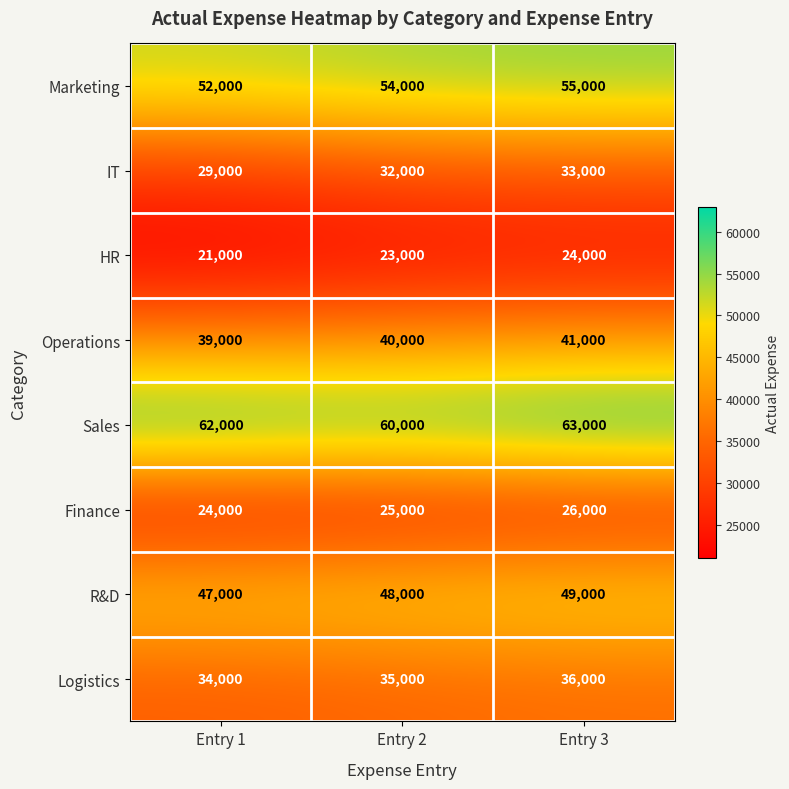

Count the IT values in the range 29000 to 33000.

3